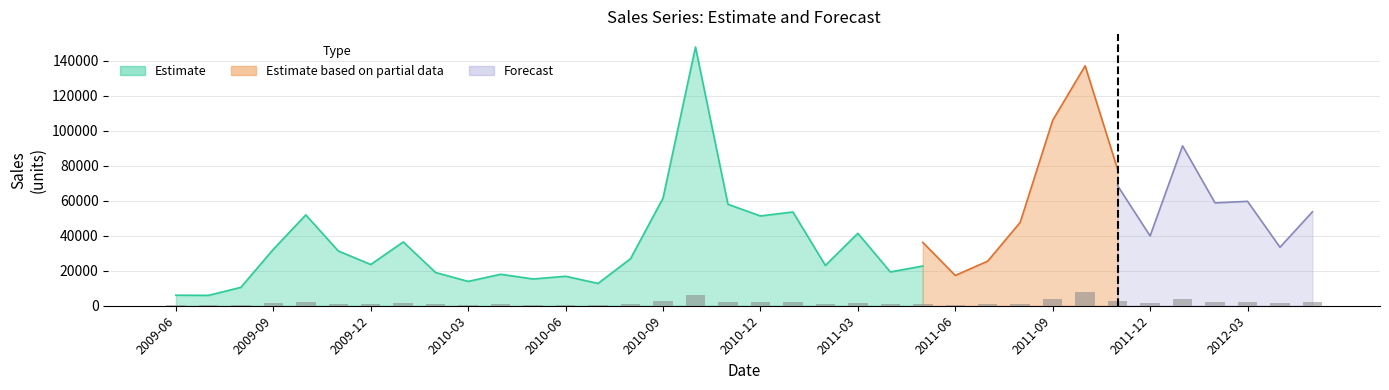

How many series are shown in this chart?

3